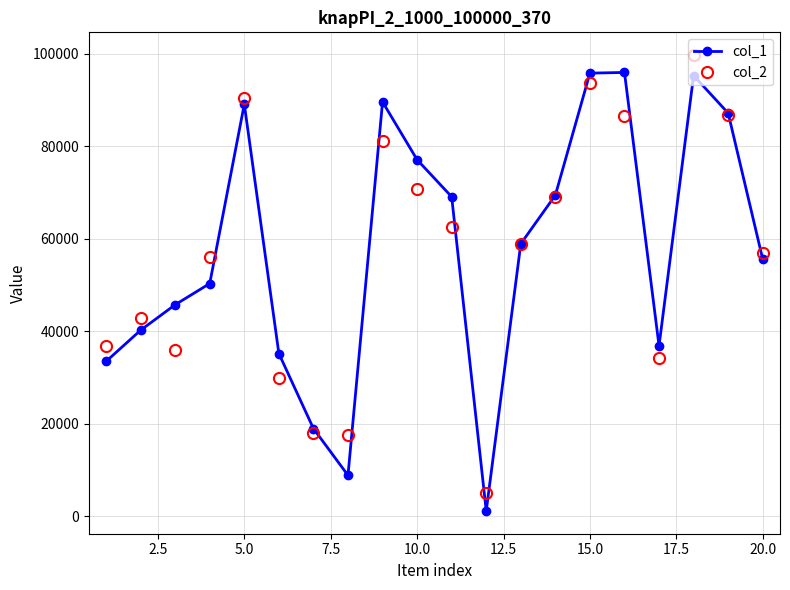

What is the maximum value shown in the chart?

99674